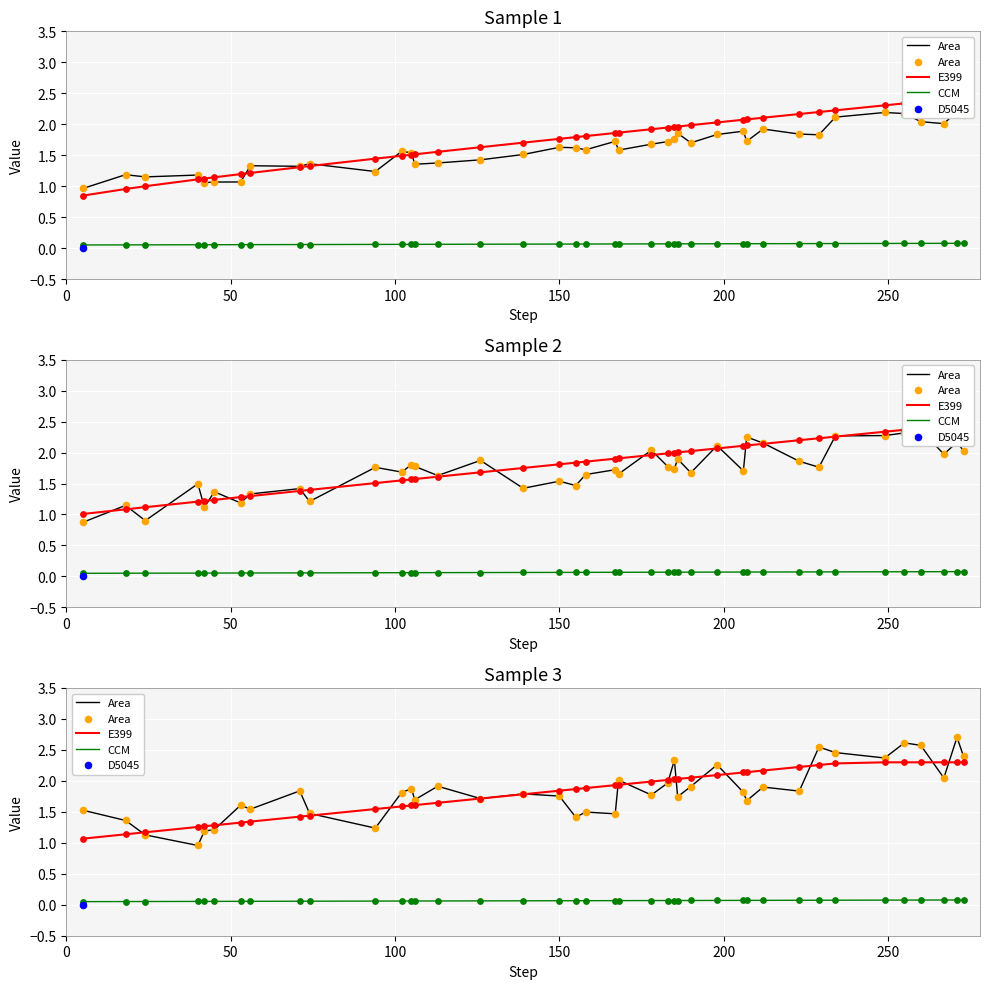

Which series reaches the maximum Y coordinate?

Area